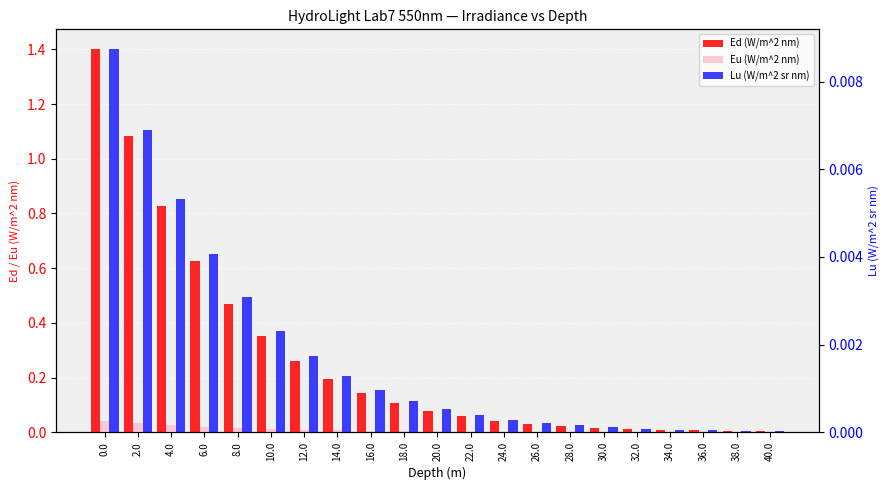

At which label is Ed (W/m^2 nm) closest to 0?

40.0